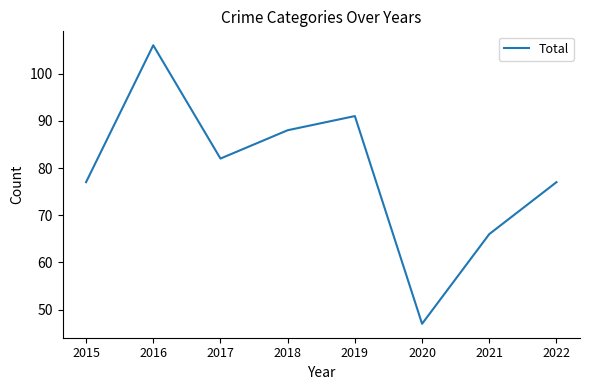

How many lines are shown in the chart?

1